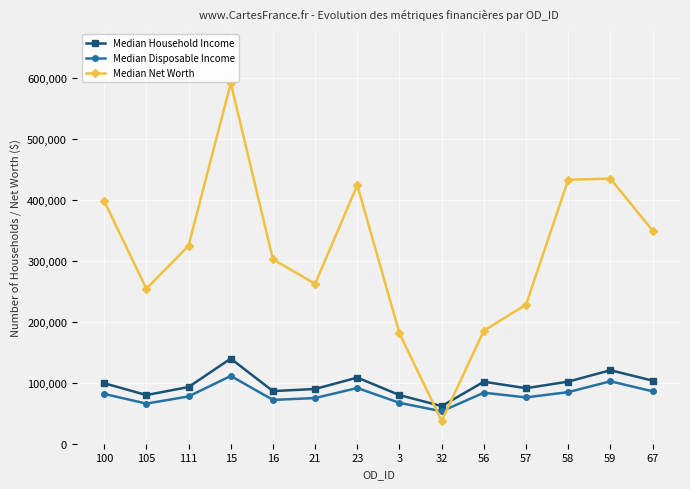

How many lines are shown in the chart?

3